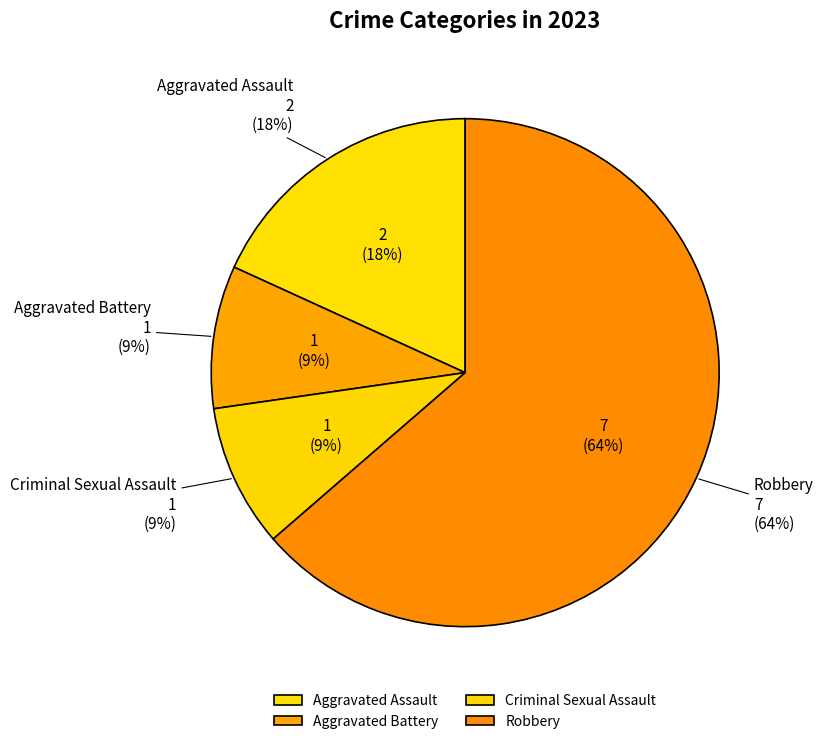

To the nearest percent, what portion does Robbery represent?

64%